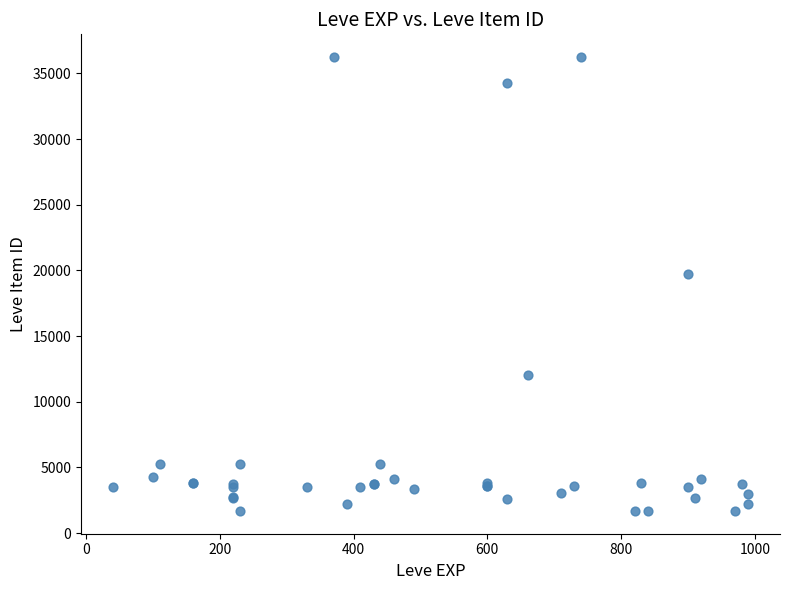

What Y value in the scatter plot is closest to 18967?

19744